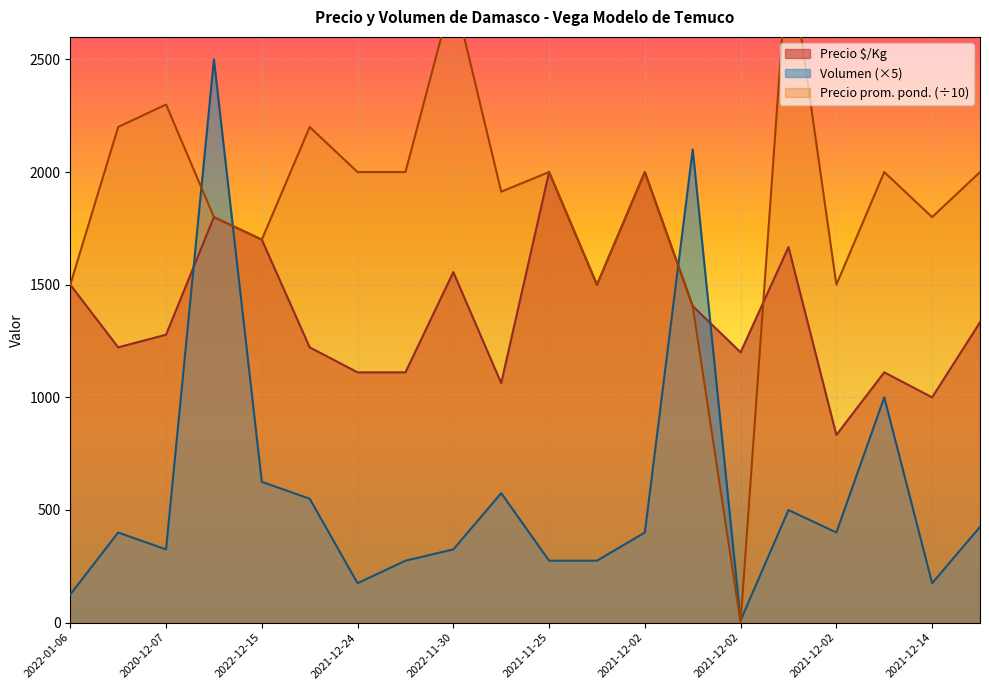

What is the label of the 17th point from the right?

2023-01-11